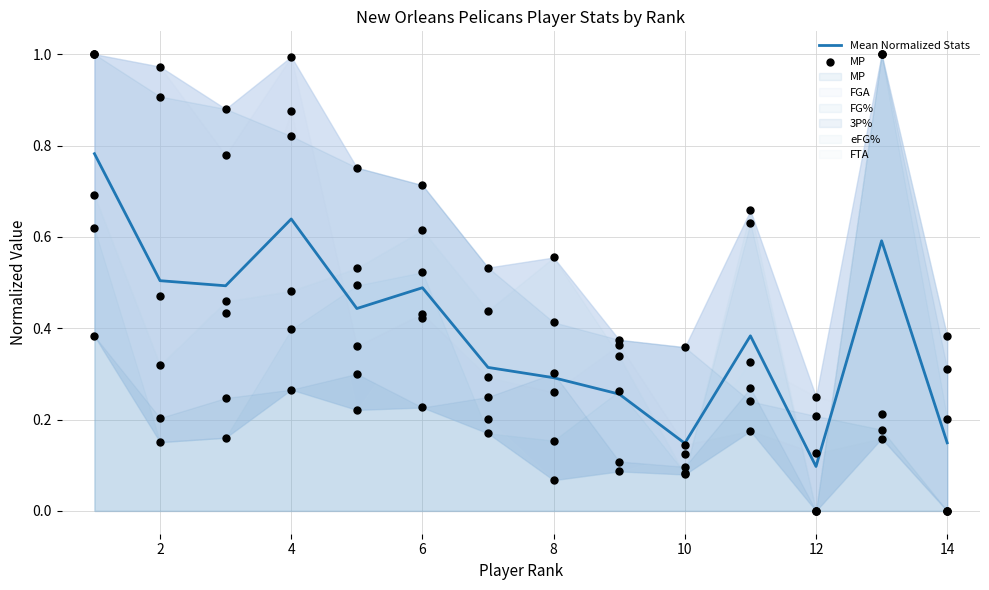

Which series has the widest spread of Y values?

MP